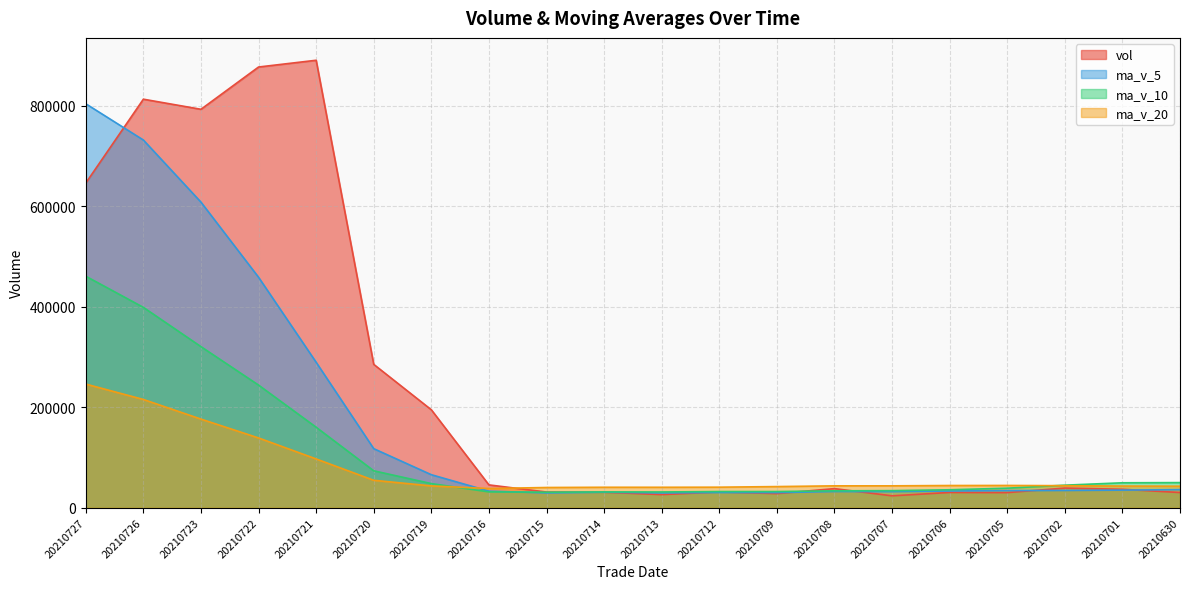

Where is the first local maximum for vol?

20210726